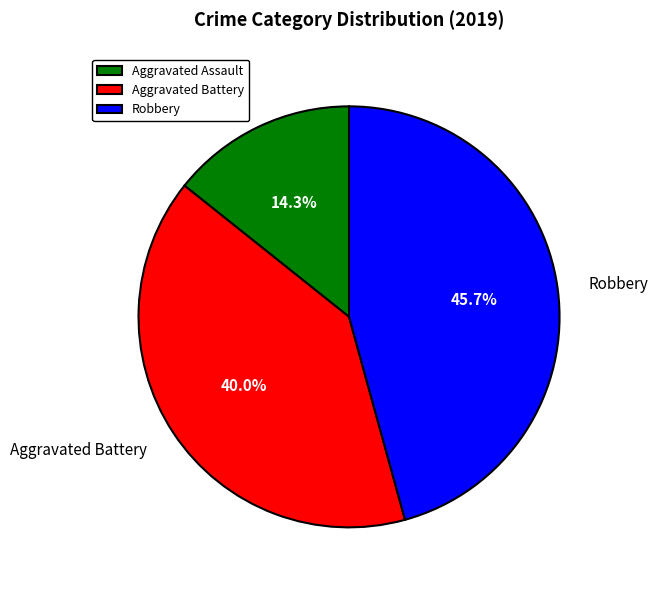

Combined, what portion of the pie is Robbery and Aggravated Battery?

85.7%